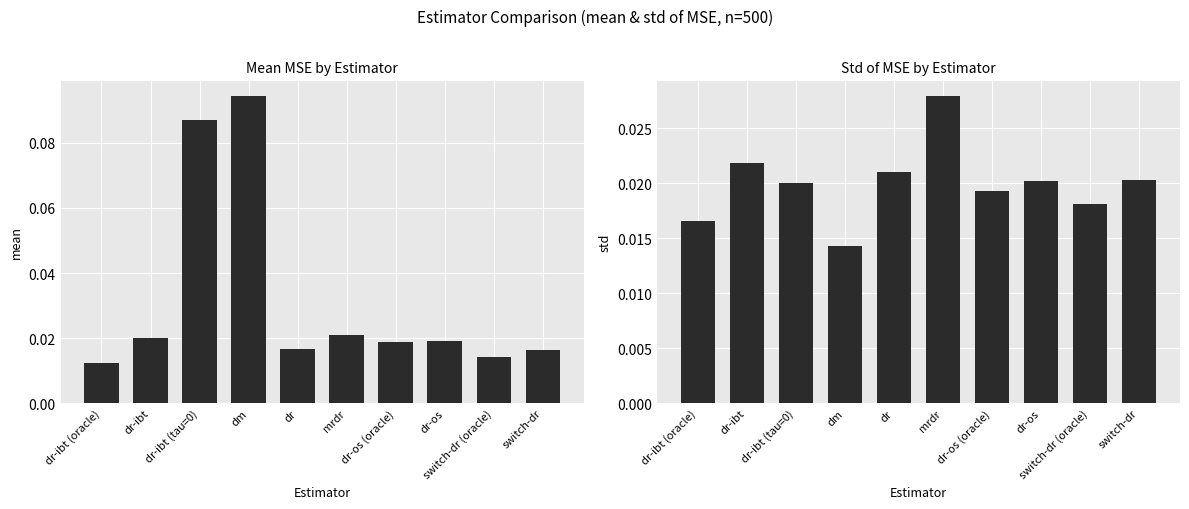

Reading left to right, extract all data points from this chart.

mean: dr-ibt (oracle)=0.0	dr-ibt=0.0	dr-ibt (tau=0)=0.1	dm=0.1	dr=0.0	mrdr=0.0	dr-os (oracle)=0.0	dr-os=0.0	switch-dr (oracle)=0.0	switch-dr=0.0
std: dr-ibt (oracle)=0.0	dr-ibt=0.0	dr-ibt (tau=0)=0.0	dm=0.0	dr=0.0	mrdr=0.0	dr-os (oracle)=0.0	dr-os=0.0	switch-dr (oracle)=0.0	switch-dr=0.0